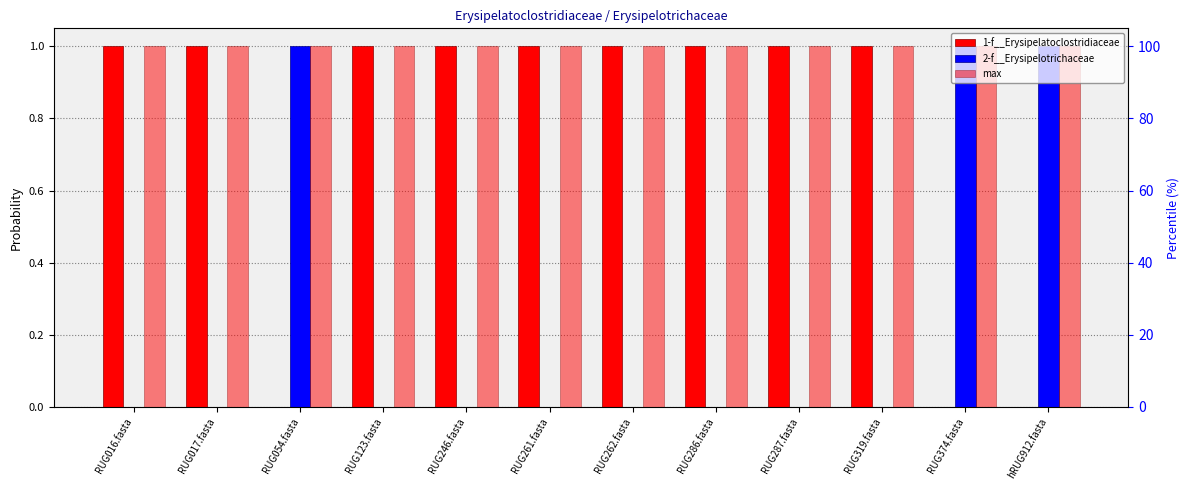

Where is 1-f__Erysipelatoclostridiaceae nearest to the value 0?

RUG054.fasta